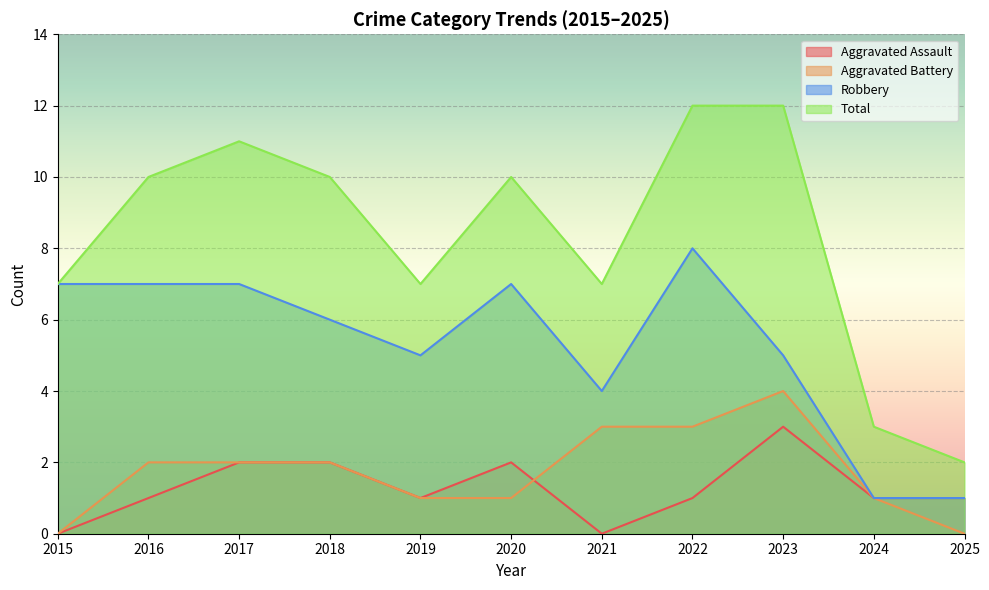

Reading left to right, list all the values displayed in this chart.

Aggravated Assault: 0	1	2	2	1	2	0	1	3	1	1
Aggravated Battery: 0	2	2	2	1	1	3	3	4	1	0
Robbery: 7	7	7	6	5	7	4	8	5	1	1
Total: 7	10	11	10	7	10	7	12	12	3	2